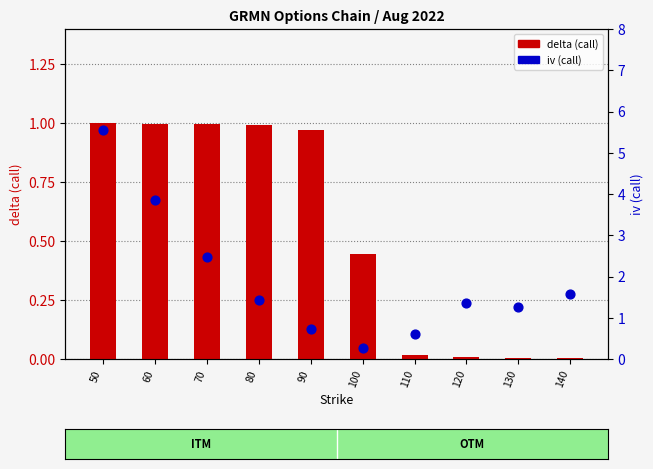

At which category is the sum across all series the highest?

50